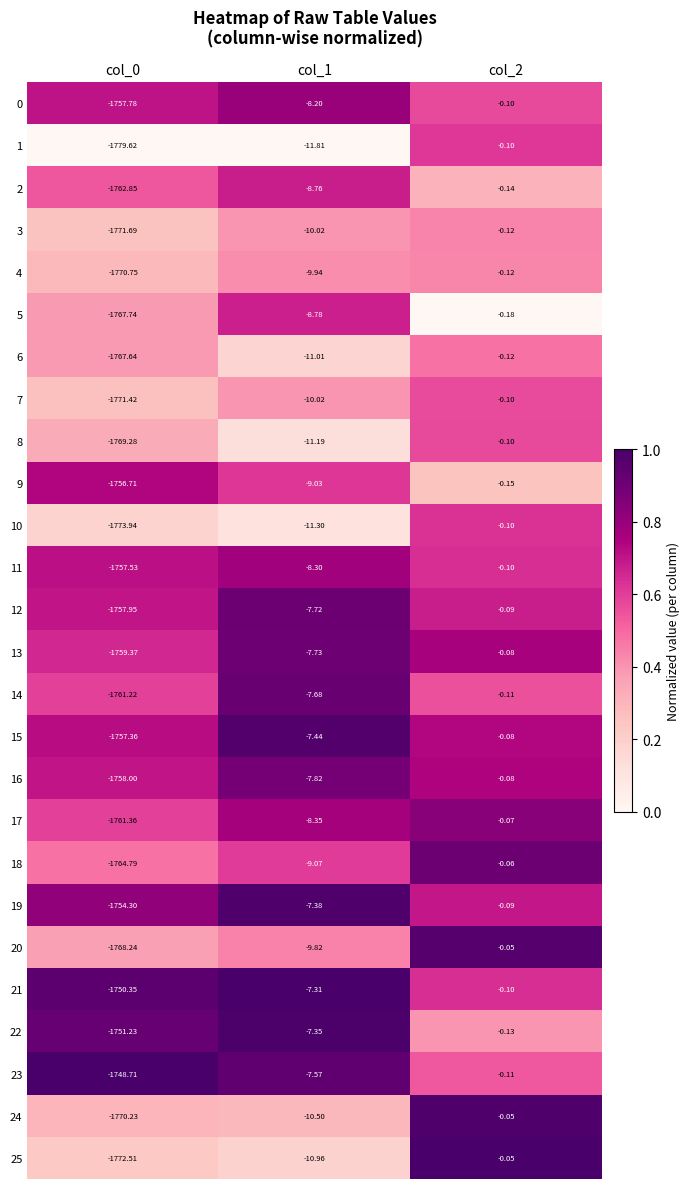

Which series has the largest total across all categories?

23